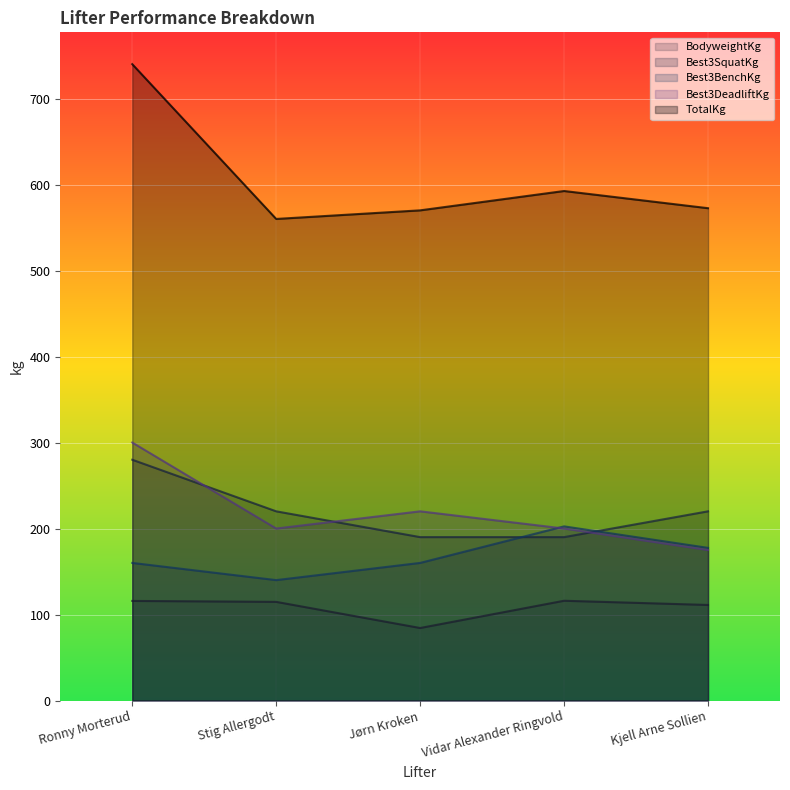

Is the value of Best3DeadliftKg at Ronny Morterud greater than the value of Best3SquatKg at Stig Allergodt?

Yes